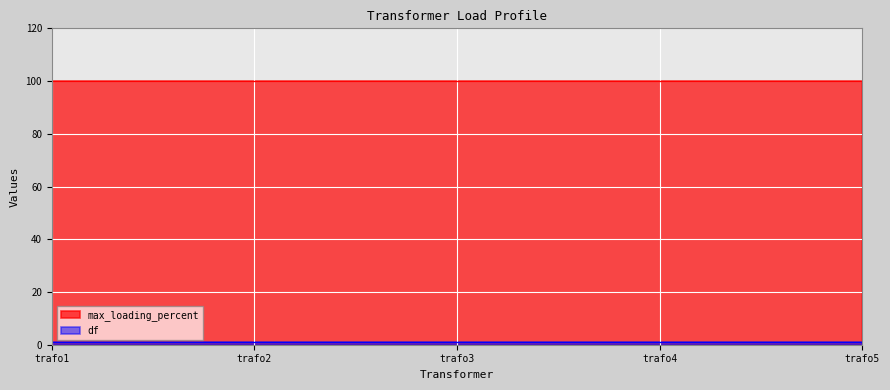

The value of max_loading_percent at trafo5 is 100. True or false?

True